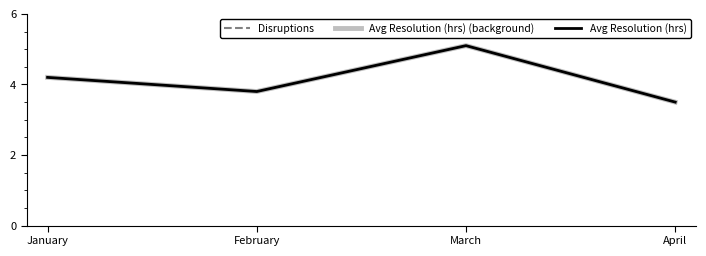

Which series has the widest spread of values?

Disruptions